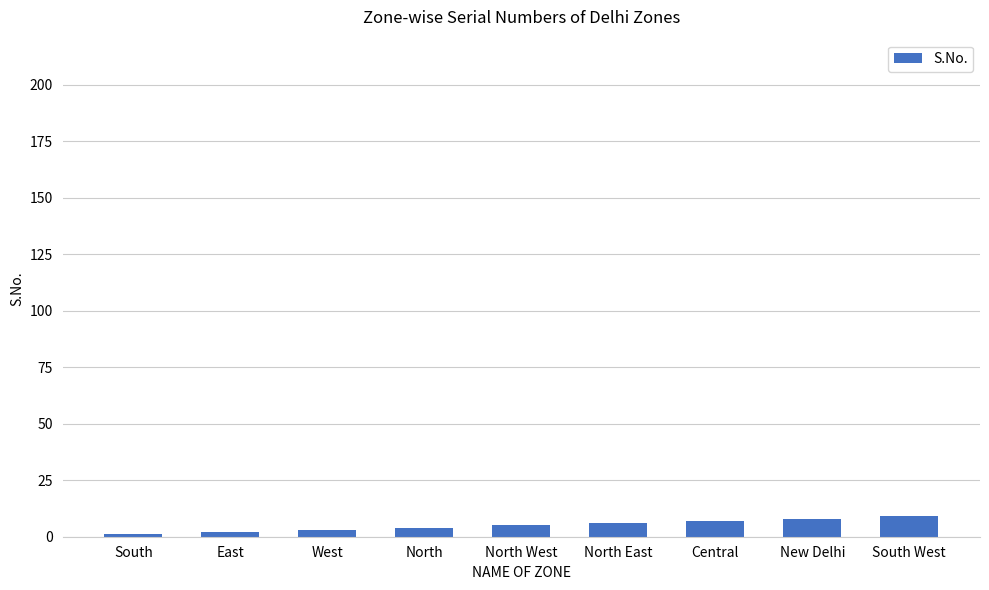

What is the label of the 8th bar from the right?

East